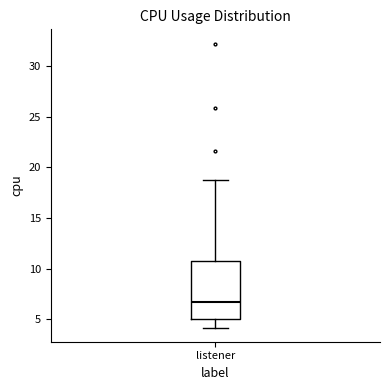

Transcribe this box plot: give where the median line is, the range the box spans, and where the two whiskers end, as read against the y-axis. The values are not printed on the chart, so give them approximately, as read against the axis.

median 7.0, box 5.0 to 10.5, whiskers 4.0 to 18.5